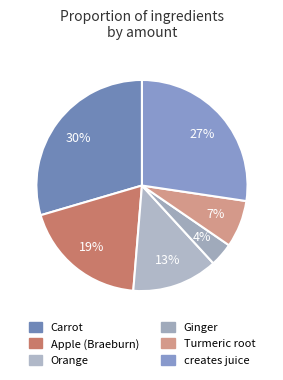

How many segments does this pie chart have?

6